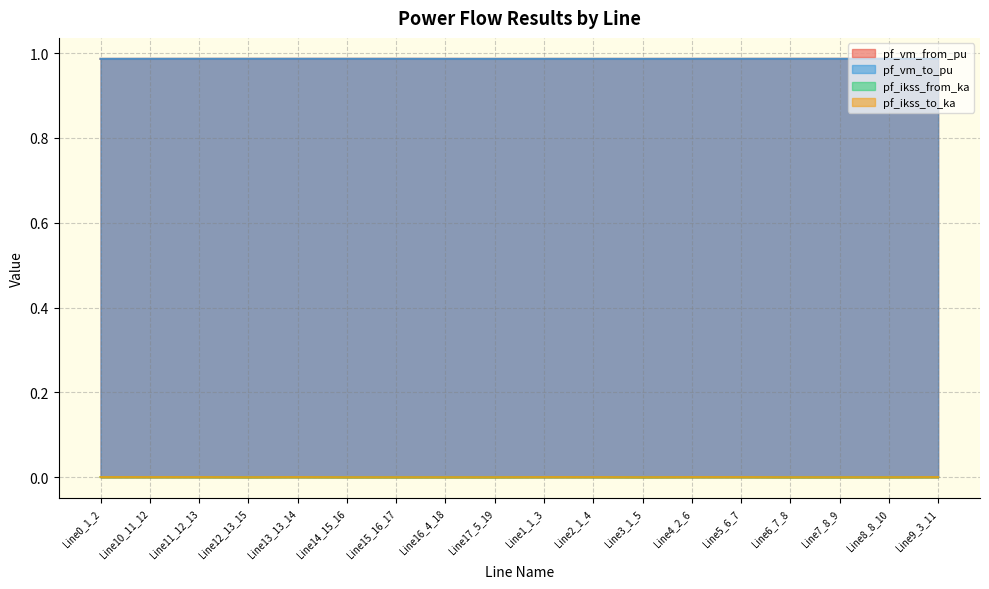

Reading left to right, extract all data points from this chart.

pf_vm_from_pu: 1.0	1.0	1.0	1.0	1.0	1.0	1.0	1.0	1.0	1.0	1.0	1.0	1.0	1.0	1.0	1.0	1.0	1.0
pf_vm_to_pu: 1.0	1.0	1.0	1.0	1.0	1.0	1.0	1.0	1.0	1.0	1.0	1.0	1.0	1.0	1.0	1.0	1.0	1.0
pf_ikss_from_ka: 0.0	0.0	0.0	0.0	0.0	0.0	0.0	0.0	0.0	0.0	0.0	0.0	0.0	0.0	0.0	0.0	0.0	0.0
pf_ikss_to_ka: 0.0	0.0	0.0	0.0	0.0	0.0	0.0	0.0	0.0	0.0	0.0	0.0	0.0	0.0	0.0	0.0	0.0	0.0